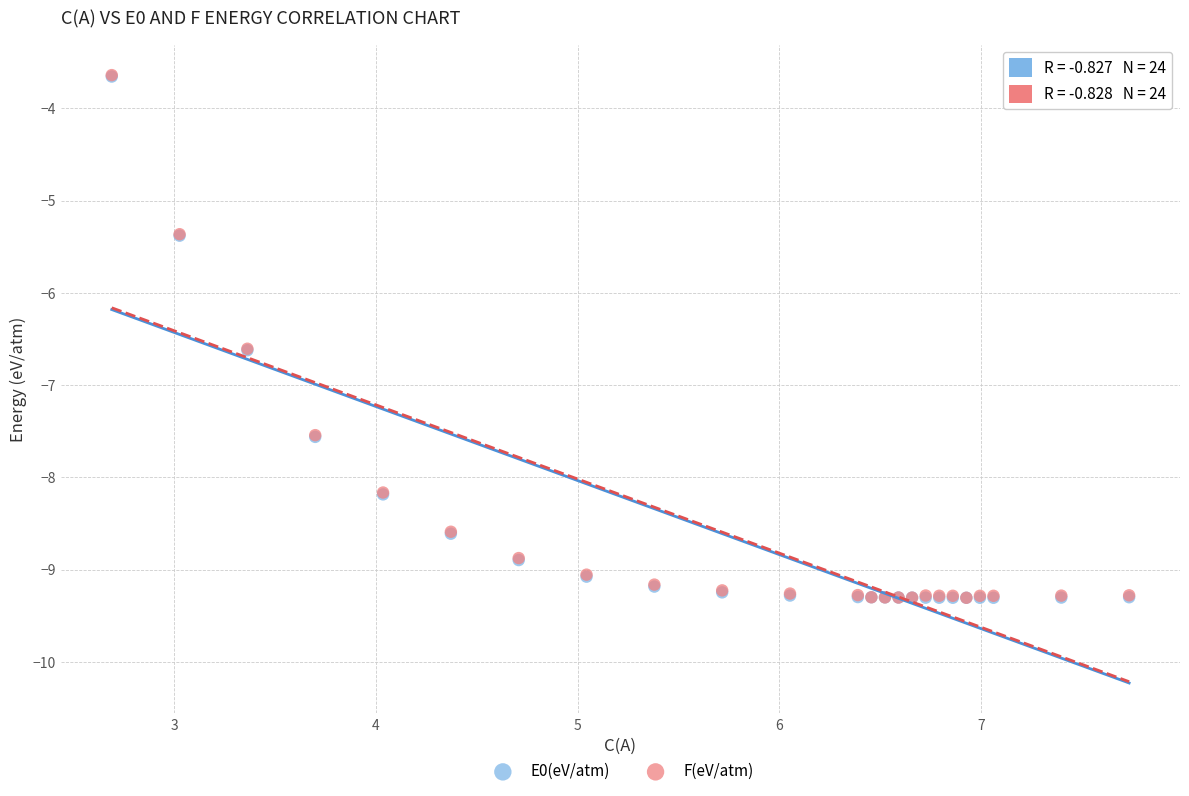

What are all the series names shown in the legend?

E0(eV/atm), F(eV/atm)